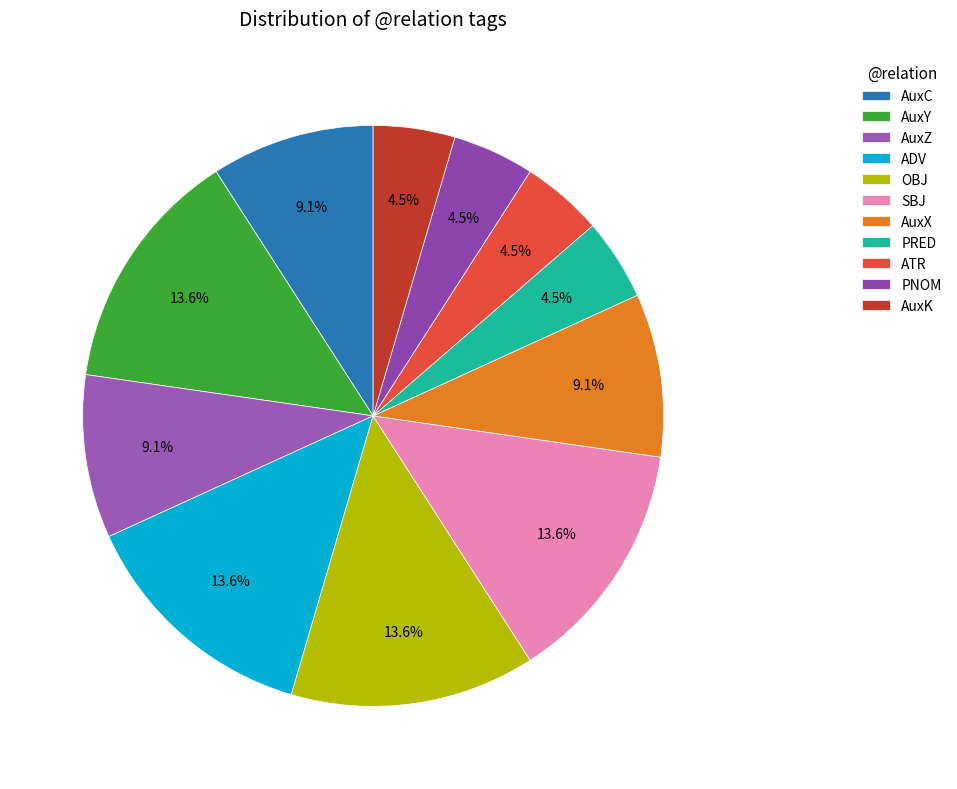

To the nearest percent, what percentage of the pie is AuxY?

14%